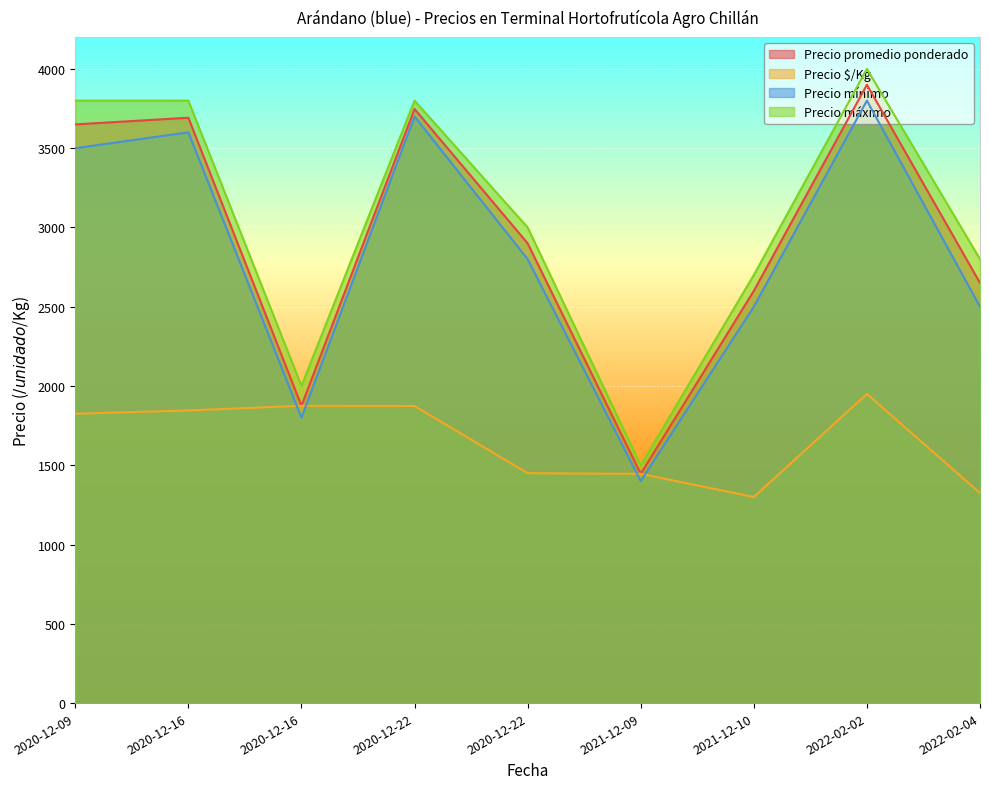

At which category is the sum across all series the highest?

2022-02-02